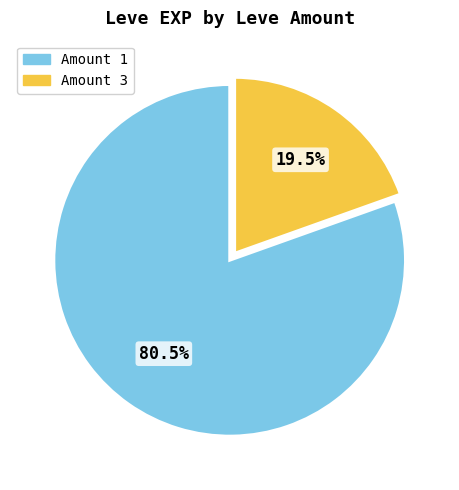

How many segments does this pie chart have?

2